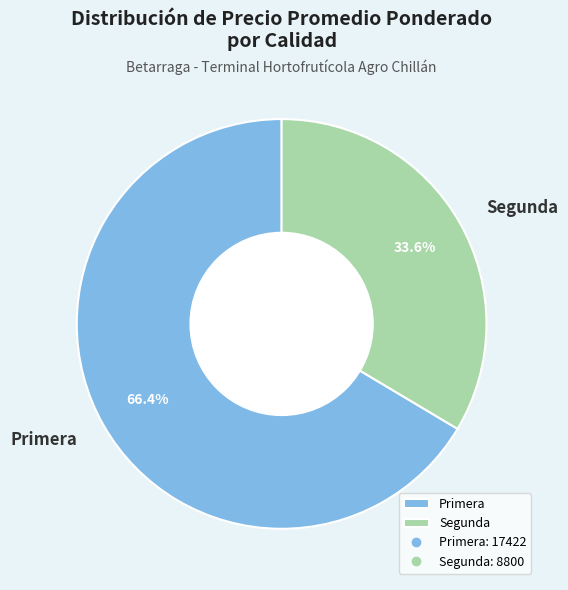

Is the sum of Primera and Segunda greater than half?

Yes